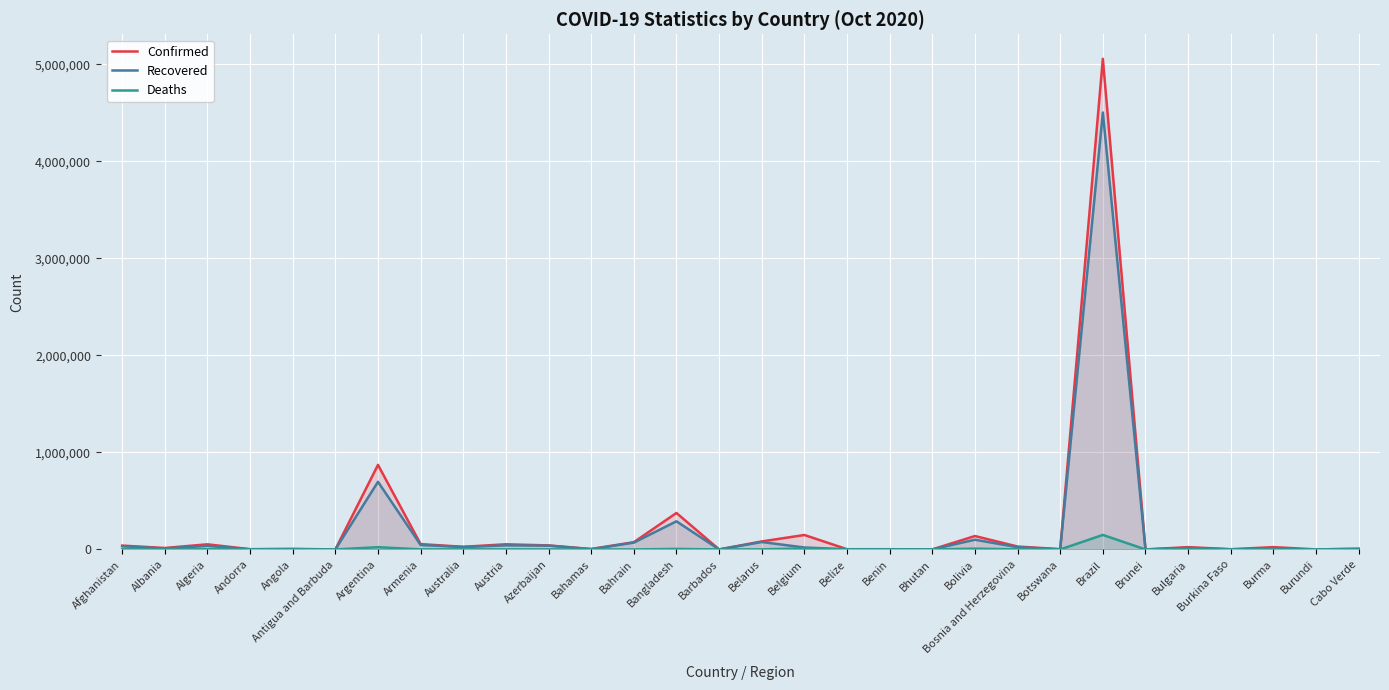

What is the difference between the Confirmed values at Austria and Burkina Faso?

50934